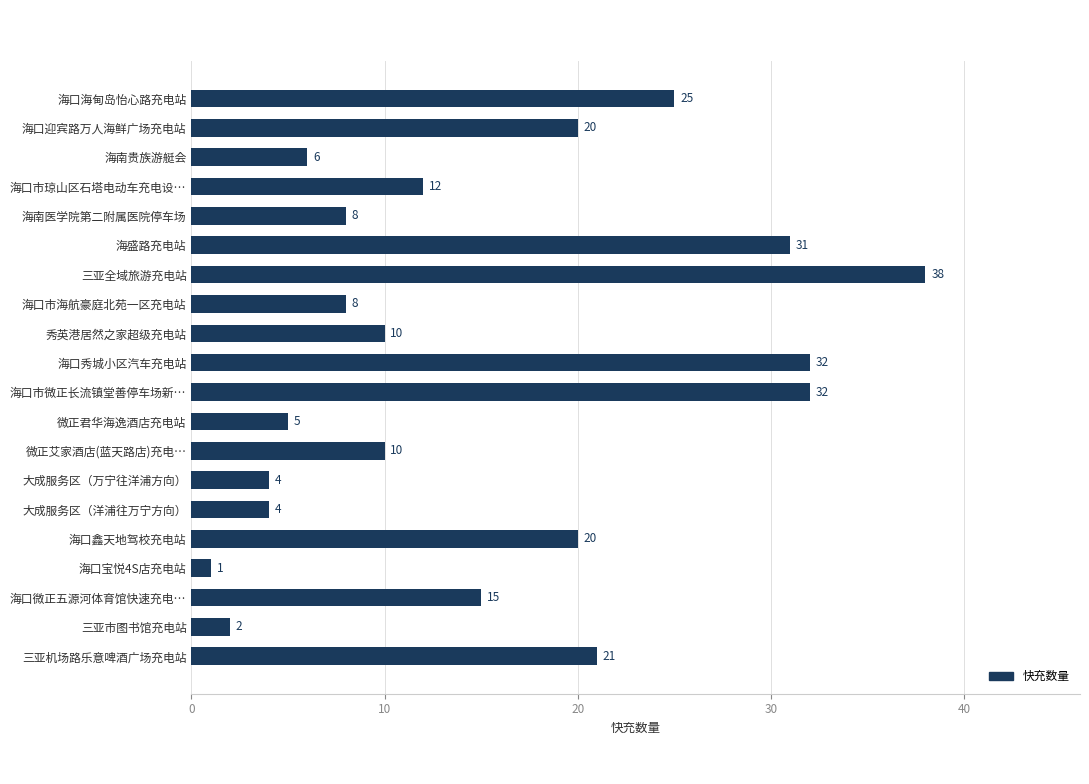

What is the difference between the maximum and minimum values?

37